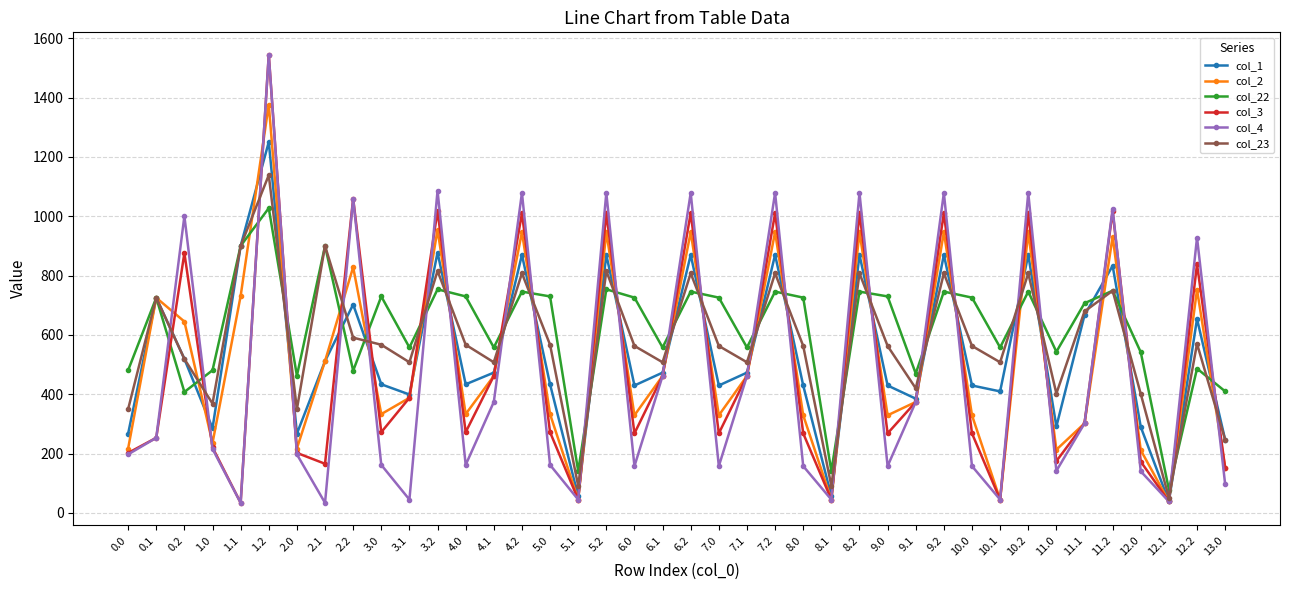

How many lines are shown in the chart?

6